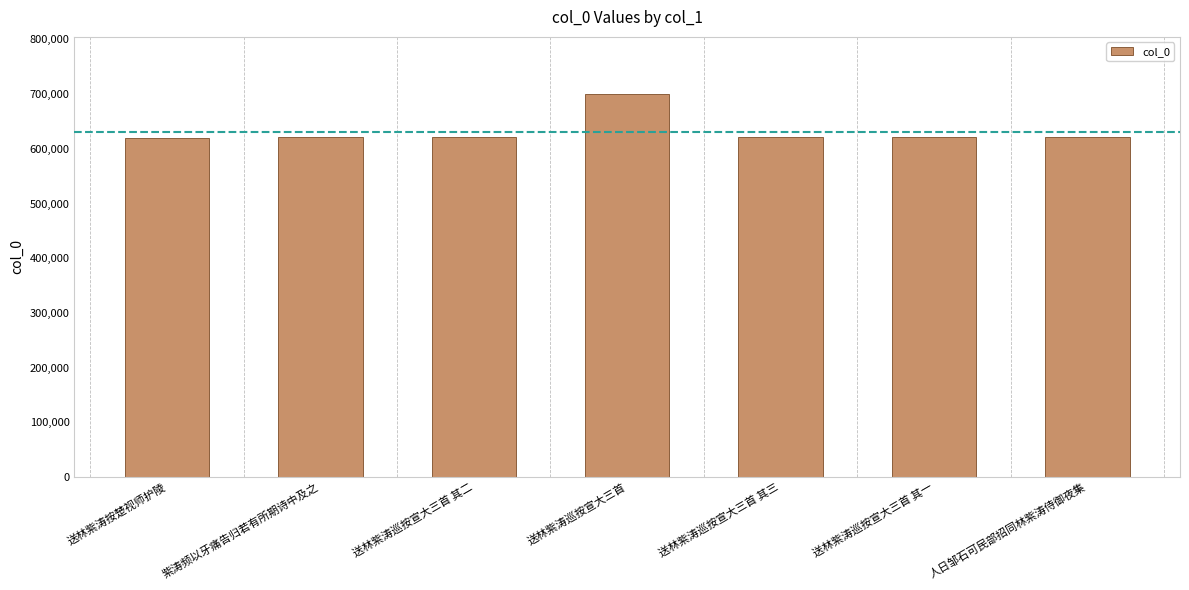

What position from the right is 送林紫涛巡按宣大三首?

4